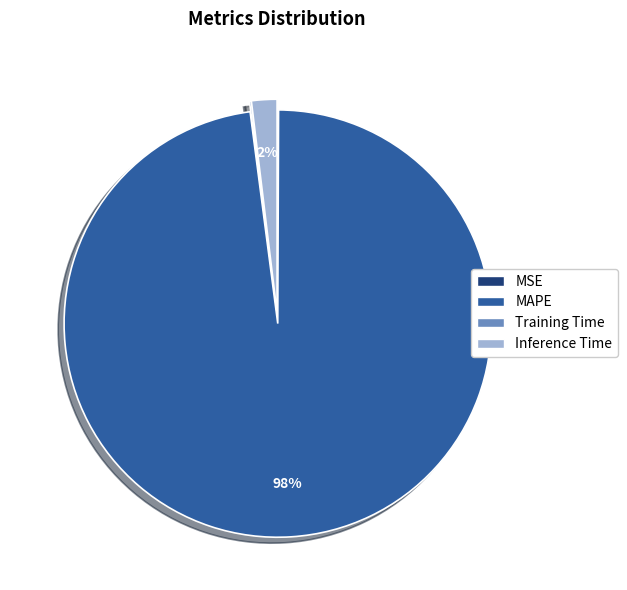

To the nearest percent, what is the difference between the largest and smallest slice percentages?

98%